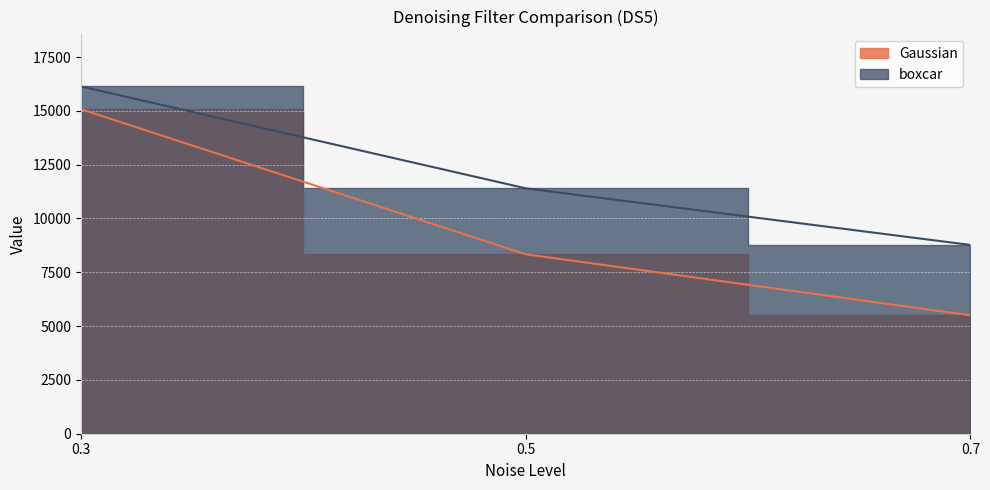

Reading left to right, extract all data points from this chart.

Gaussian: 0.3=15077.5	0.5=8337.7	0.7=5502.6
boxcar: 0.3=16135.7	0.5=11401.8	0.7=8771.1